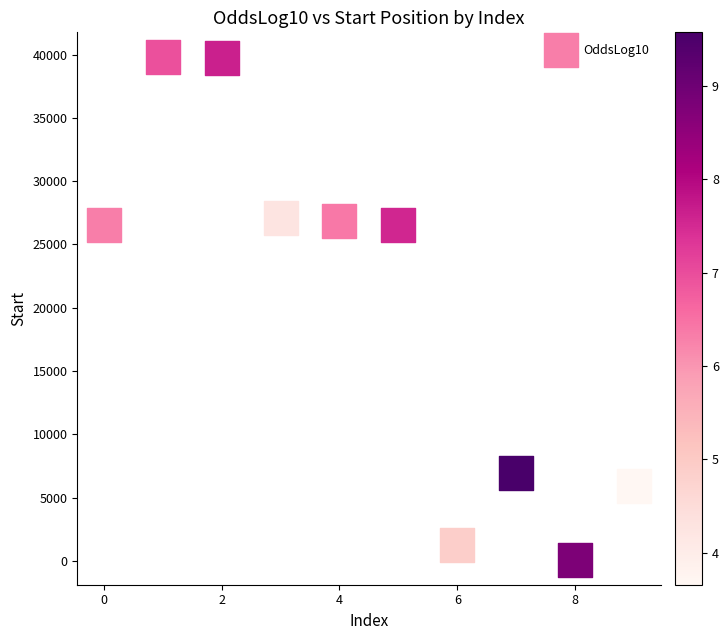

What is the average Y value?

20079